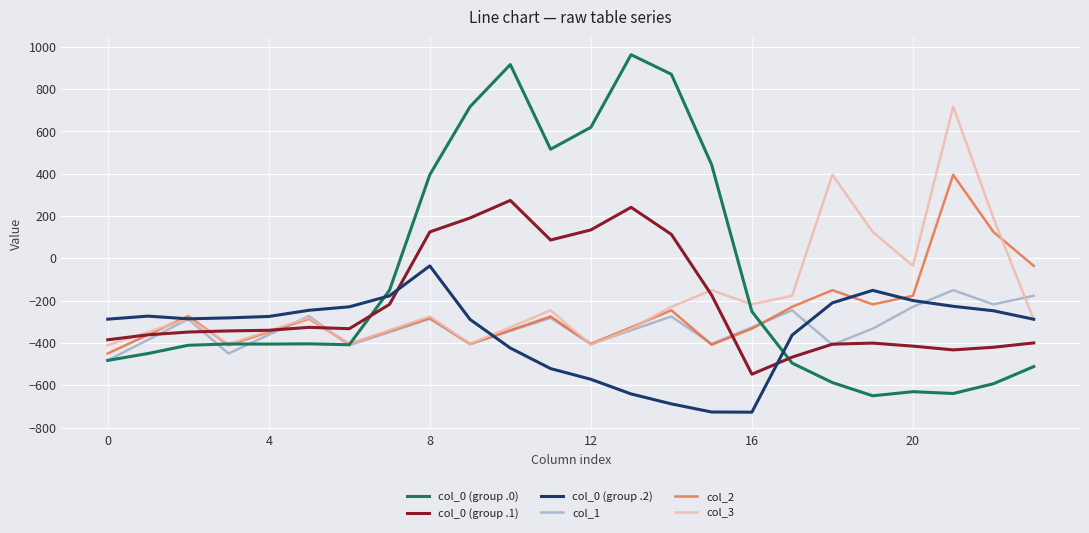

Rank the series by their maximum value, from lowest to highest.

col_1, col_0 (group .2), col_0 (group .1), col_2, col_3, col_0 (group .0)